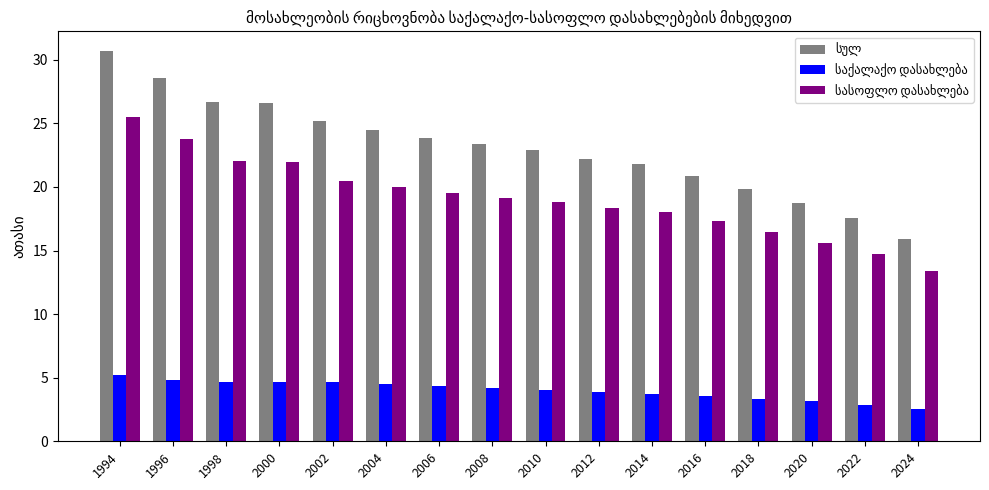

At which category does the chart reach its peak across all series?

1994